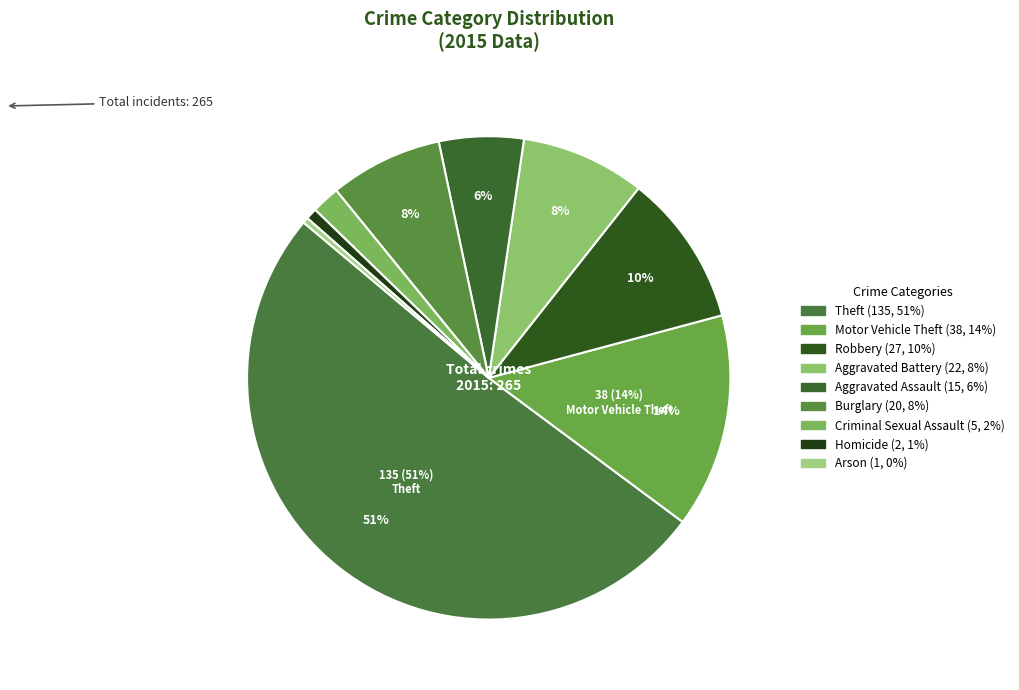

How many segments does this pie chart have?

9